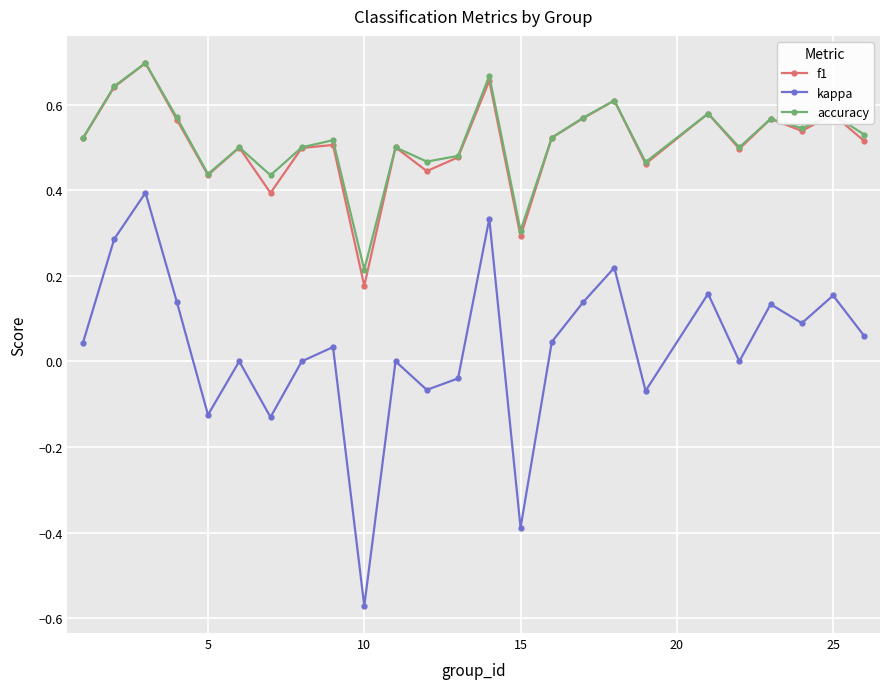

True or false: kappa and f1 cross at least once.

False